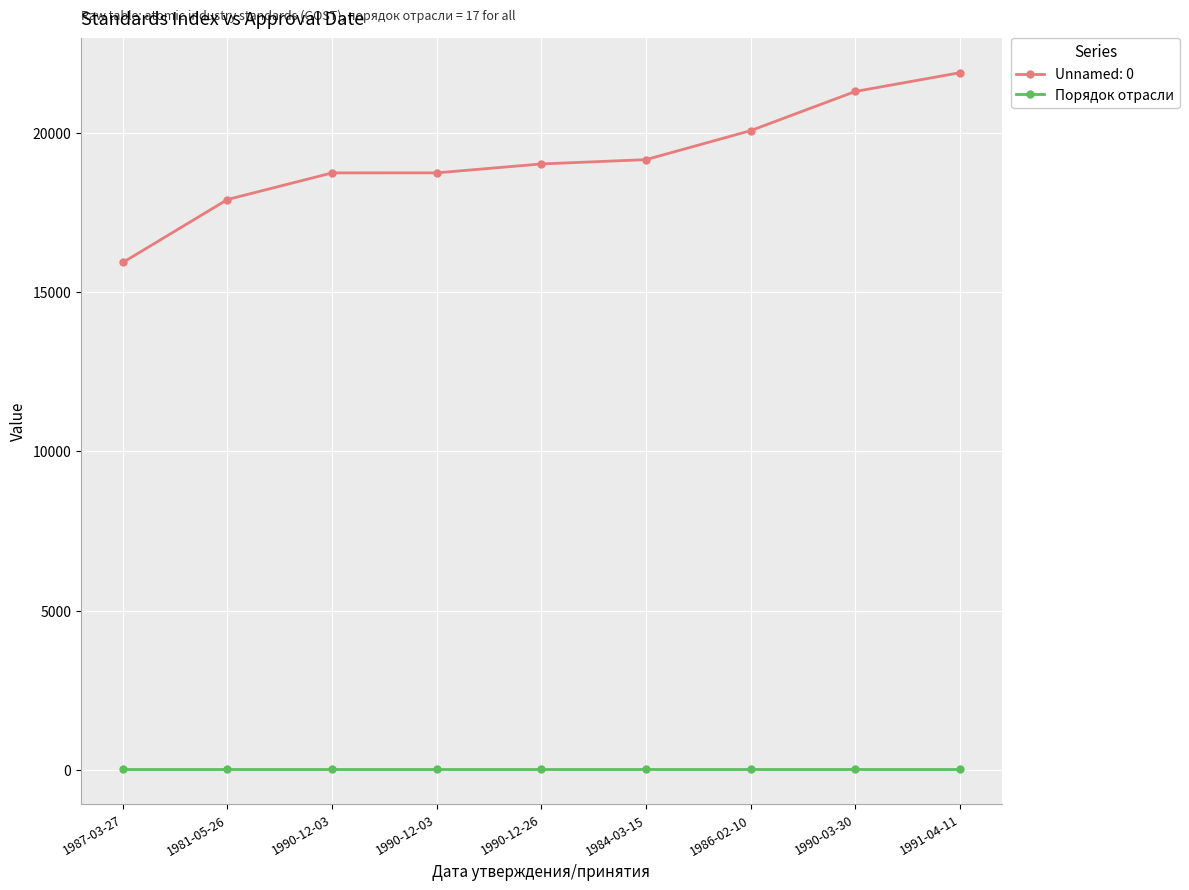

Reading left to right, what are all the values shown in this chart?

1987-03-27=15924	1981-05-26=17900	1990-12-03=18735	1990-12-03=18736	1990-12-26=19016	1984-03-15=19151	1986-02-10=20061	1990-03-30=21290	1991-04-11=21879